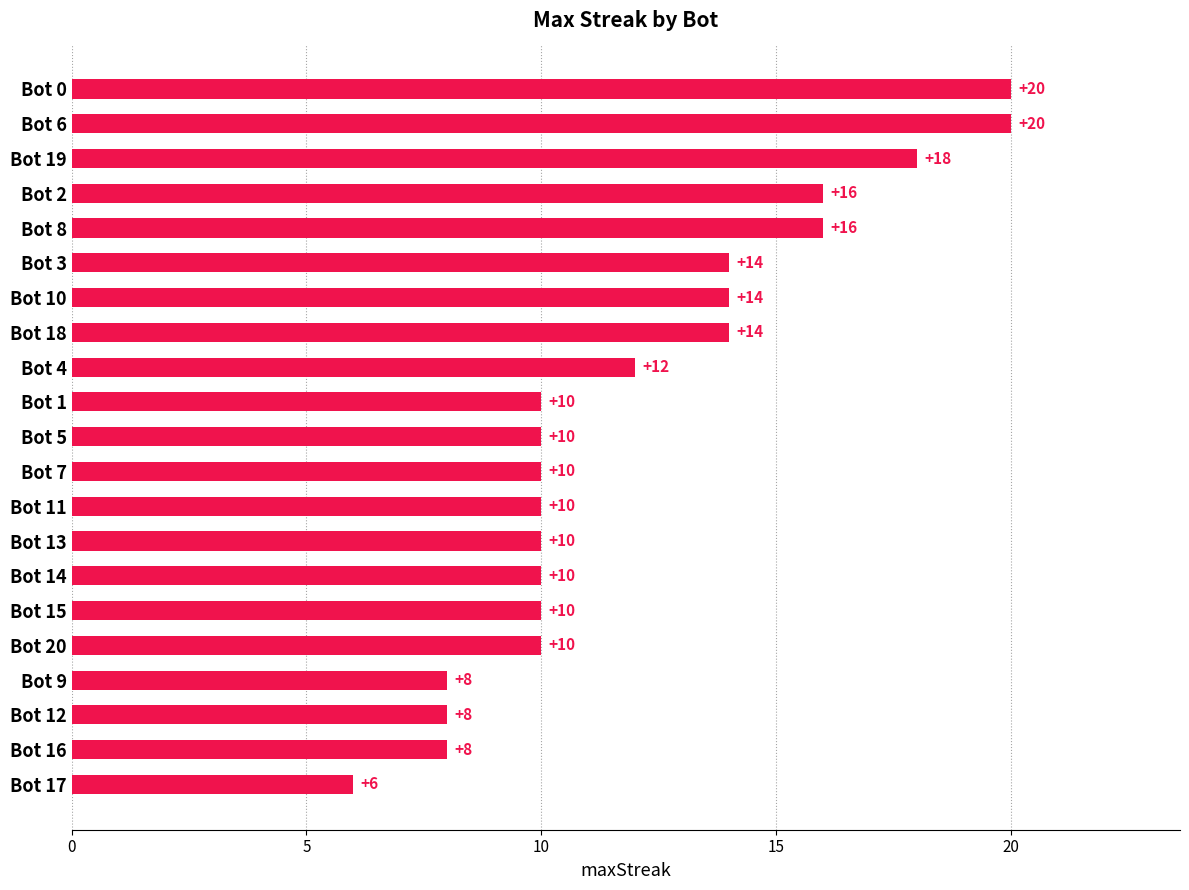

What is the change in value from Bot 12 to Bot 10?

+6